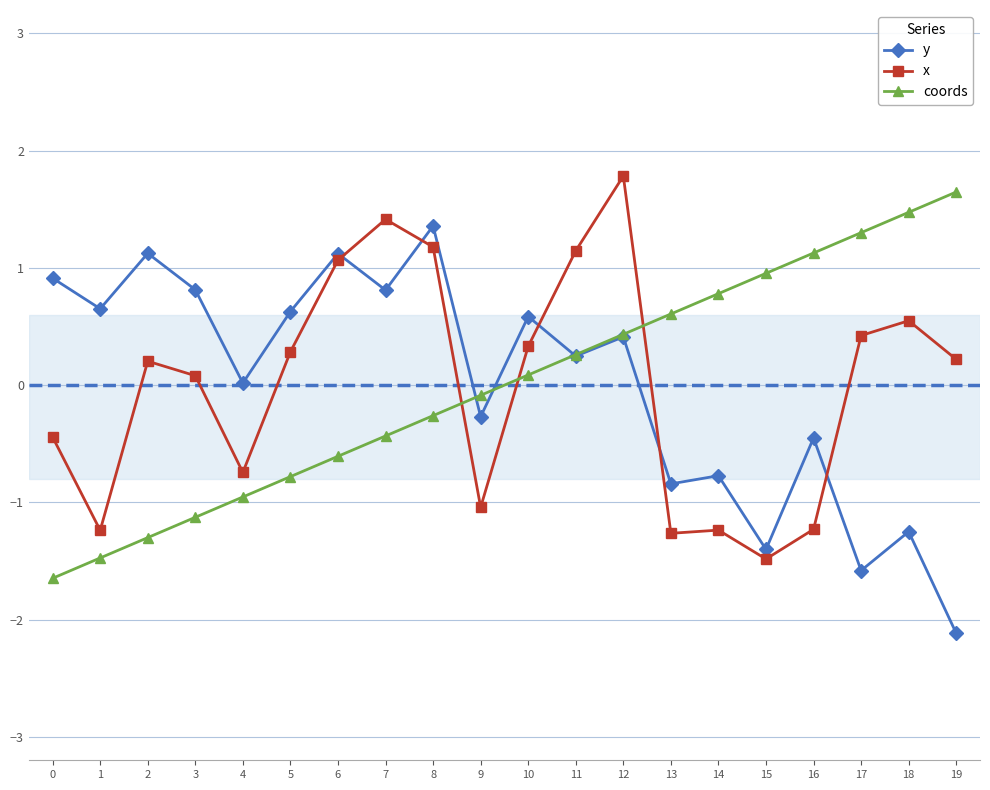

What is the maximum value shown in the chart?

1.8